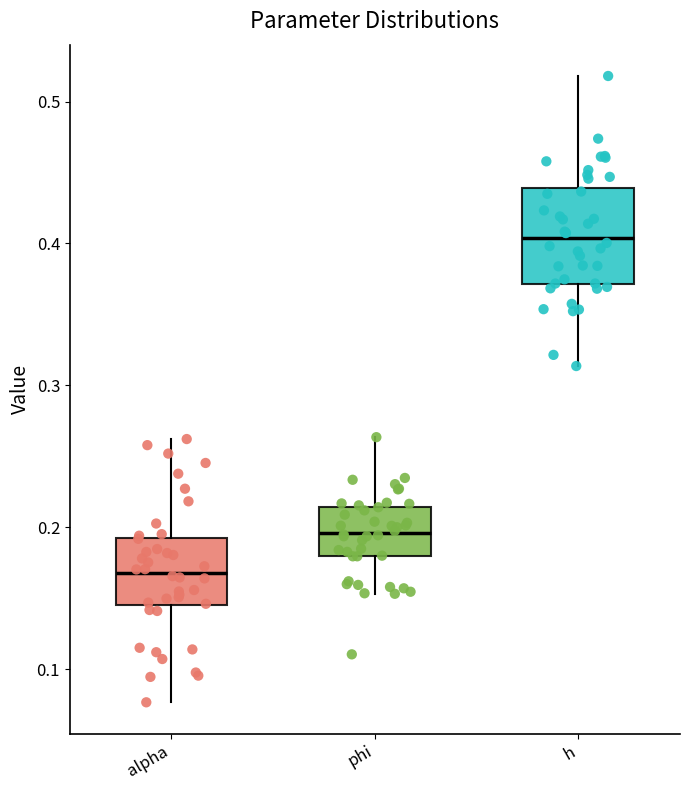

Which box is the tallest, from its lower edge to its upper edge?

h